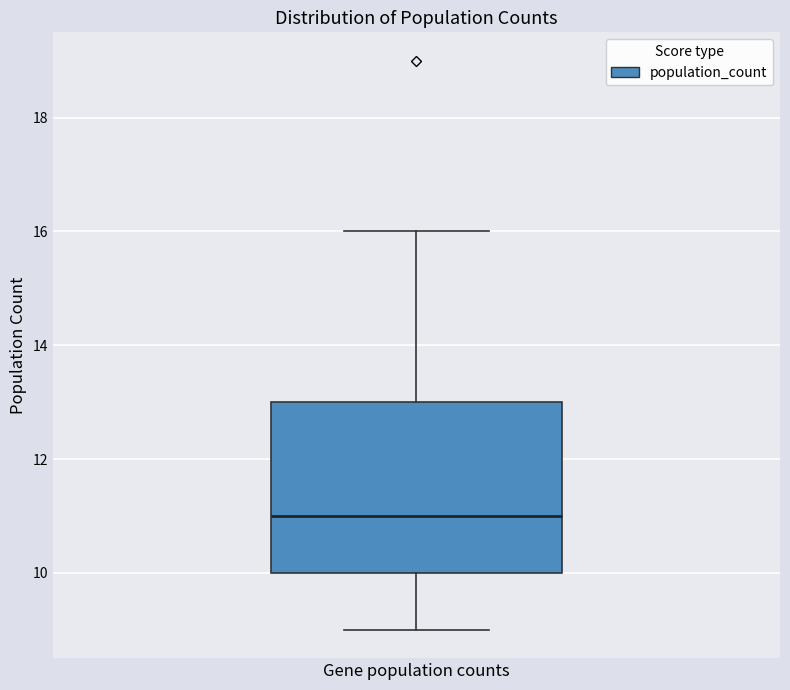

Read this box plot against the y-axis: the position of the median line, the range covered by the box, and the ends of both whiskers. The values are not printed on the chart, so give them approximately, as read against the axis.

median 11, box 10 to 13, whiskers 9 to 16